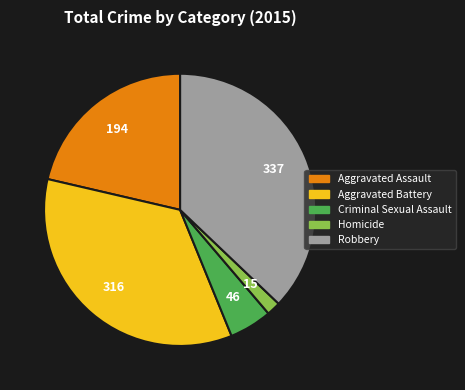

What is the smallest slice in the pie chart?

Homicide